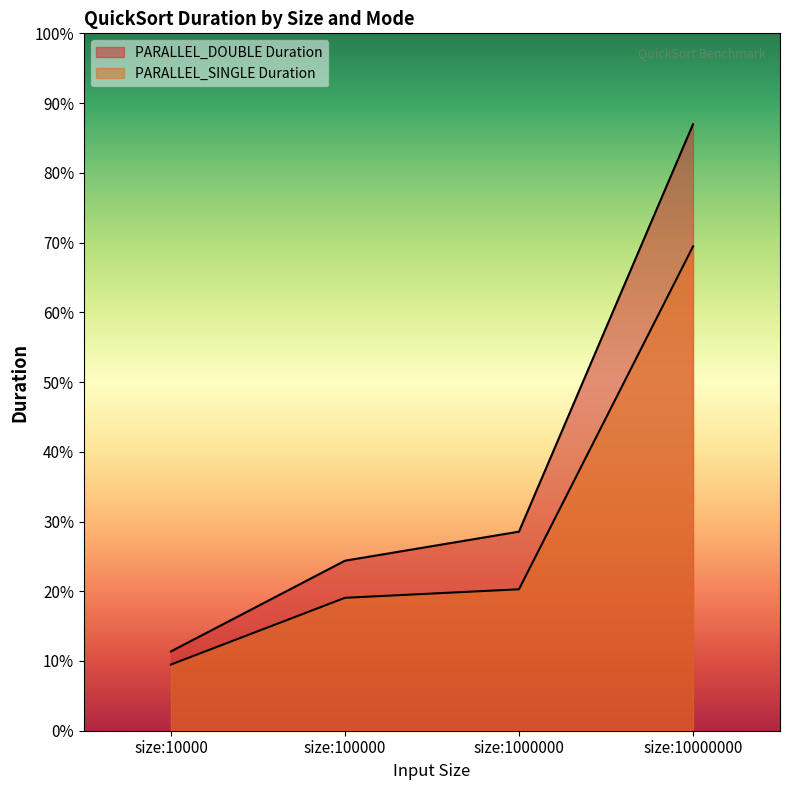

How many distinct data groups are displayed?

2